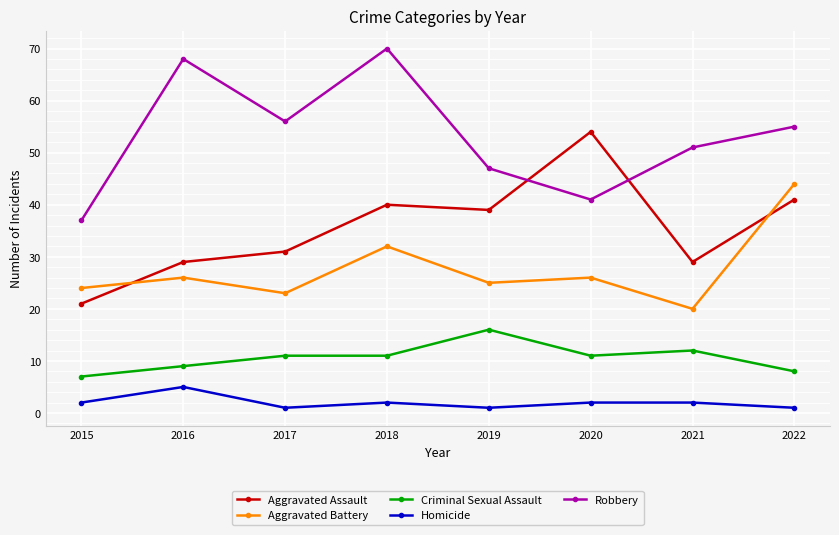

At 2022, list the series in order from largest to smallest.

Robbery, Aggravated Battery, Aggravated Assault, Criminal Sexual Assault, Homicide